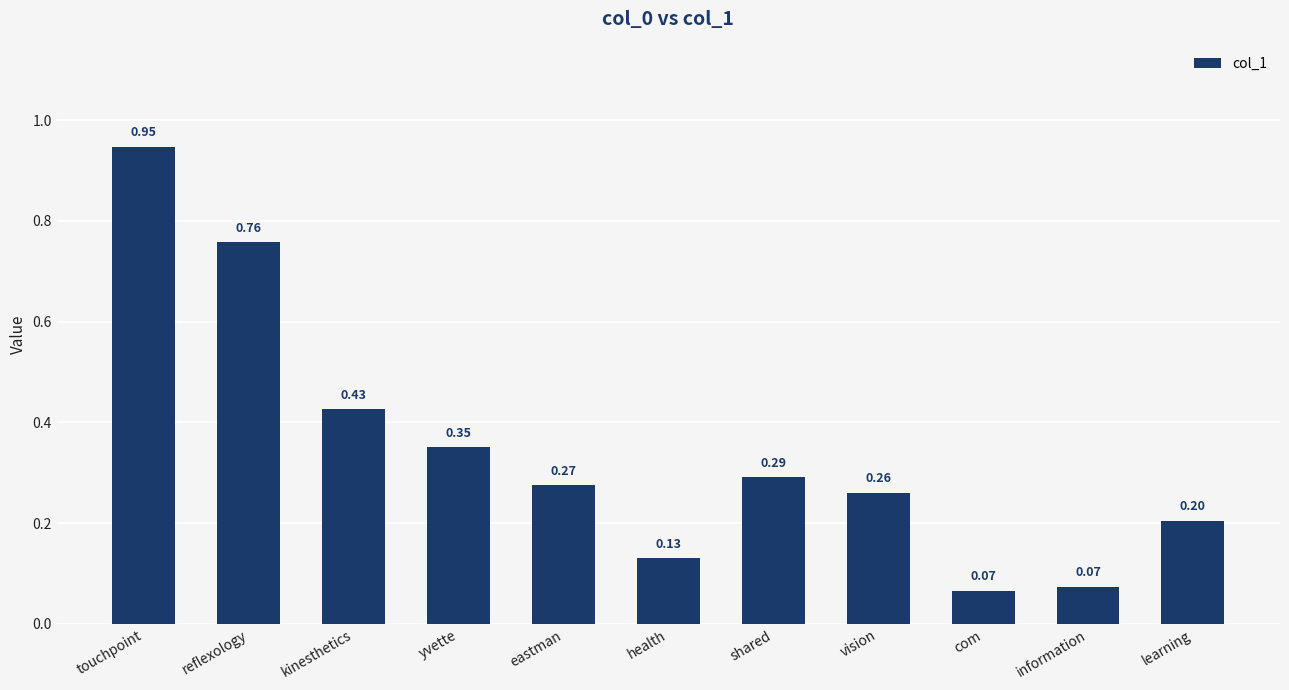

What is the sum of all values?

3.8